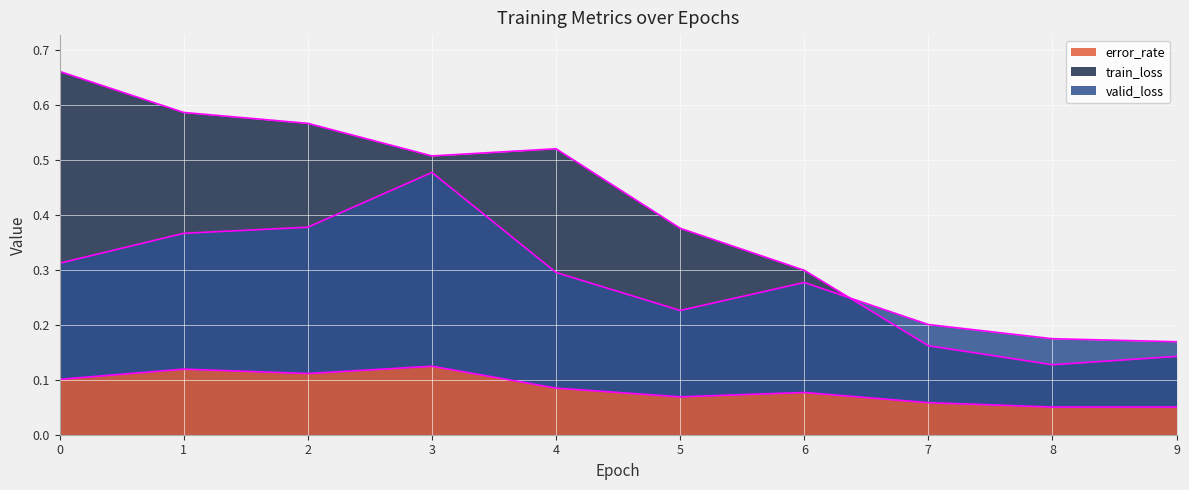

How many lines are shown in the chart?

3